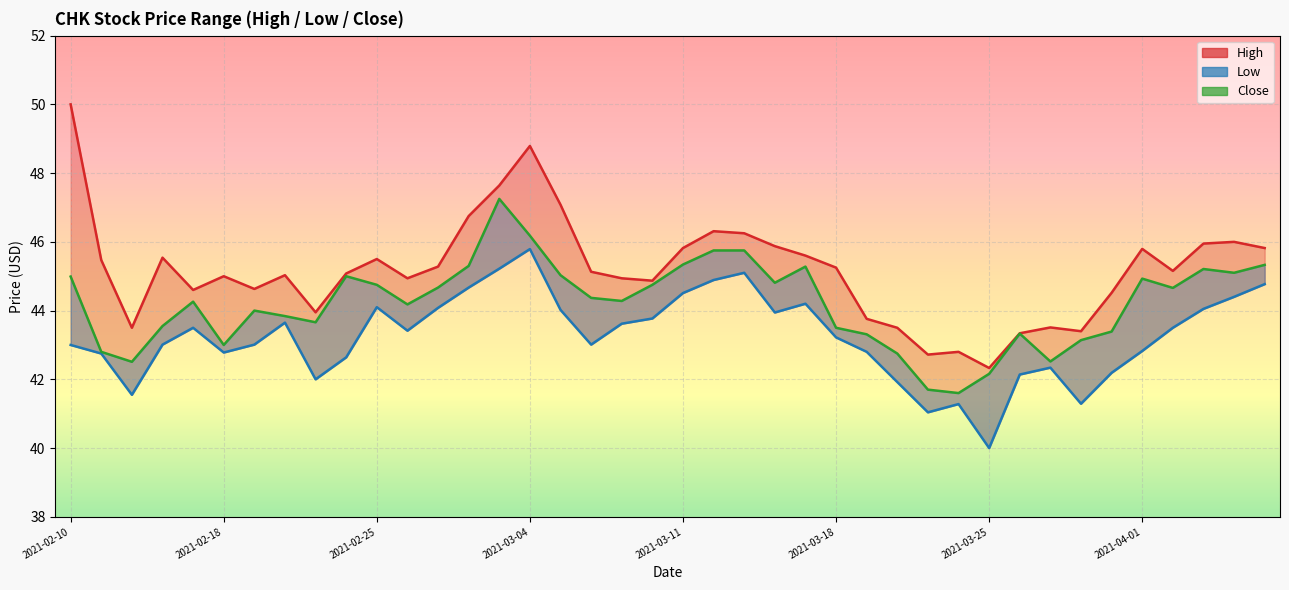

The Close series shows 45.2 at 2021-04-06. True or false?

True